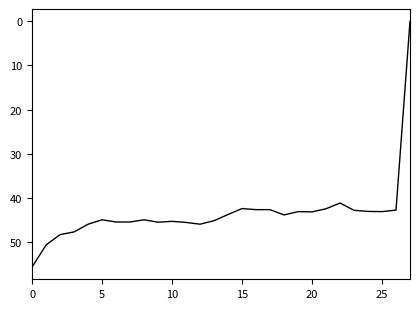

What is the maximum value shown in the chart?

55.7